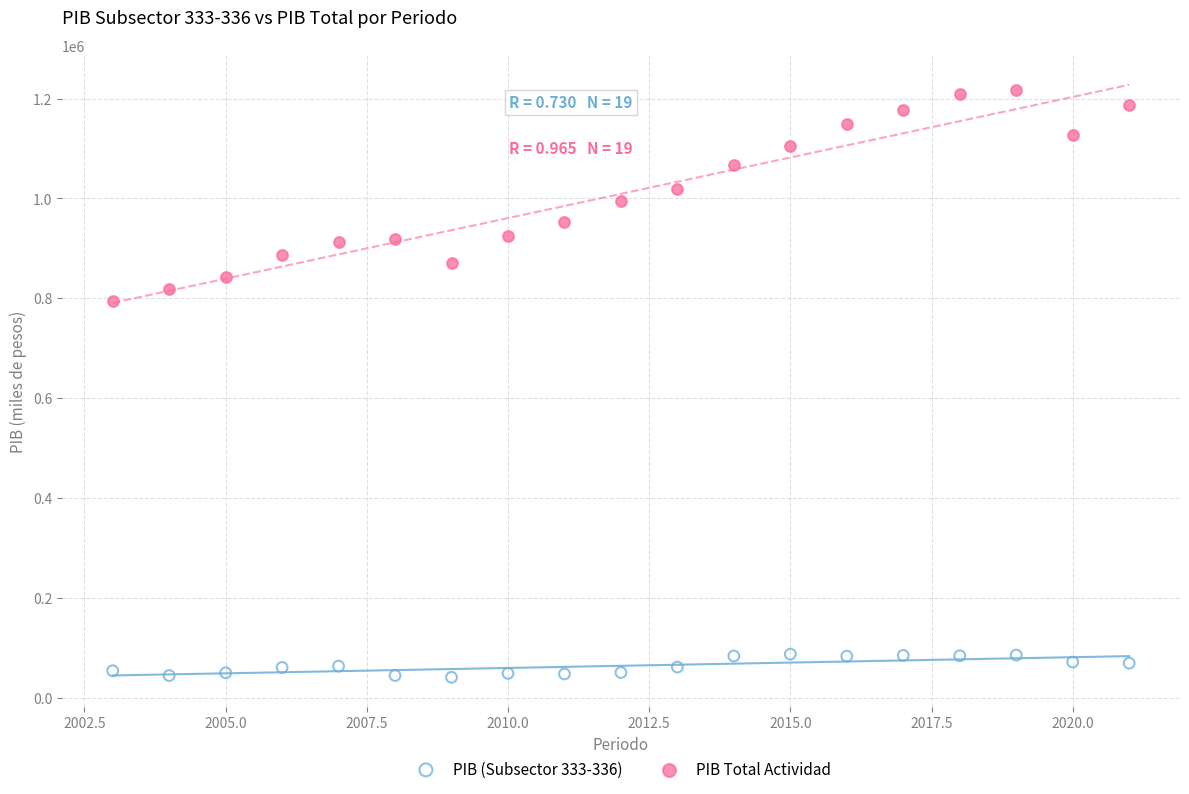

Which series reaches the minimum Y coordinate?

PIB (Subsector 333-336)